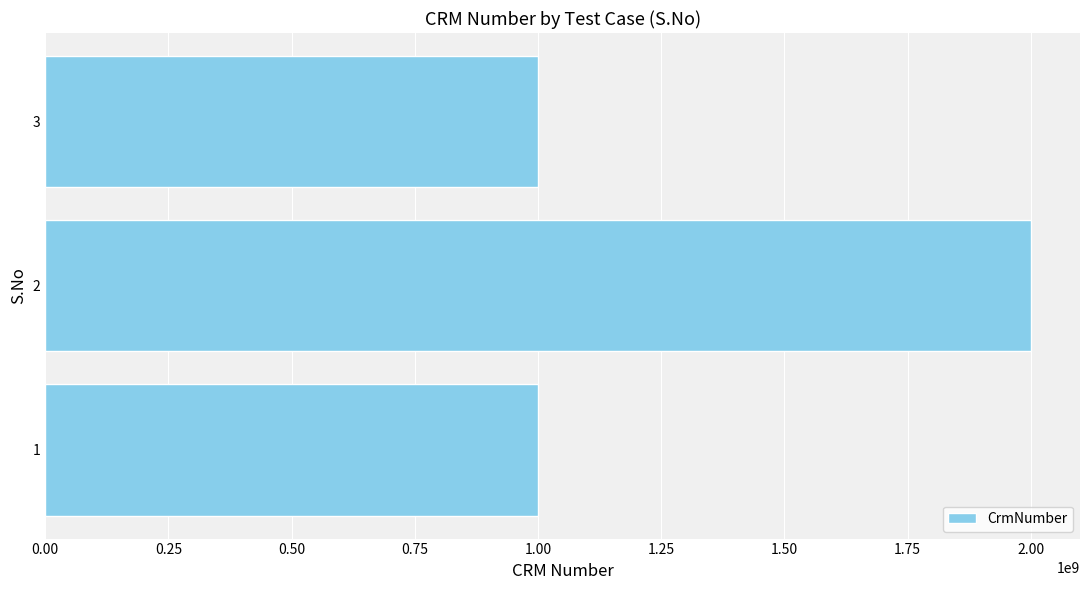

What is the difference between the maximum and minimum values?

999864276